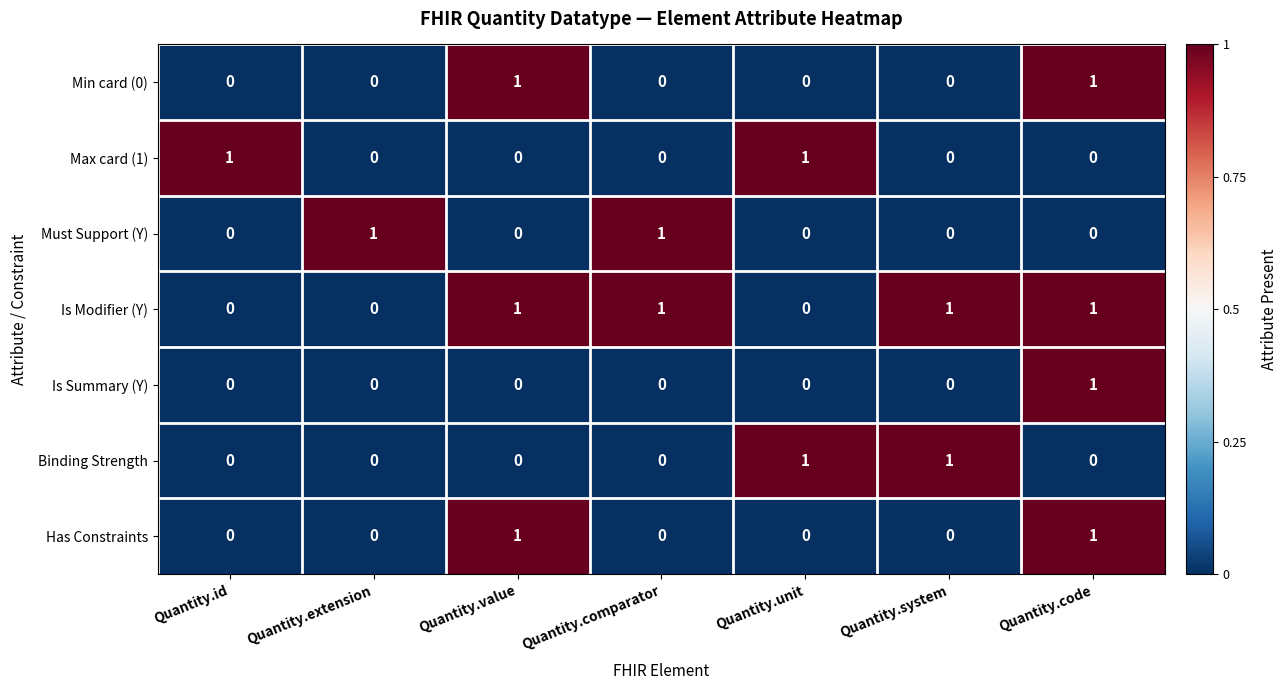

Is the value of Is Modifier (Y) at Quantity.system greater than the value of Has Constraints at Quantity.extension?

Yes